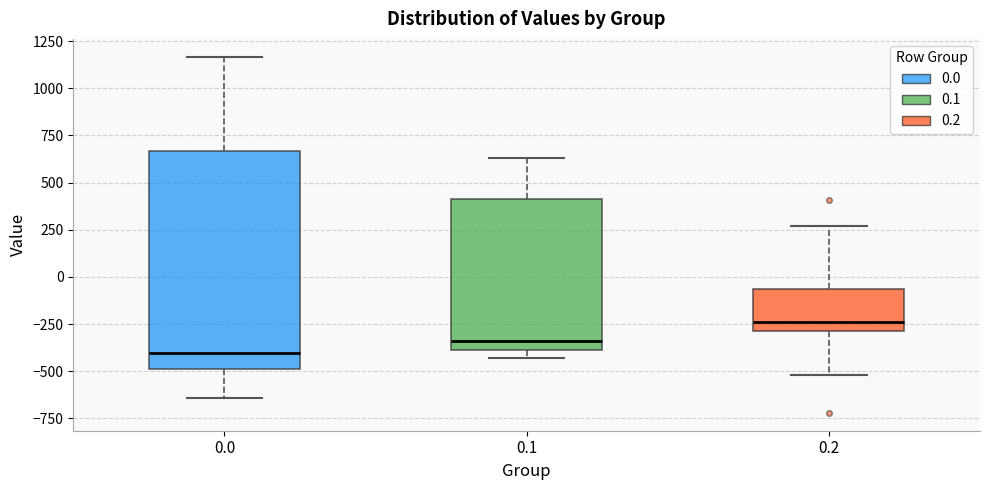

Comparing the boxes themselves (not the whiskers), which one is the tallest?

0.0